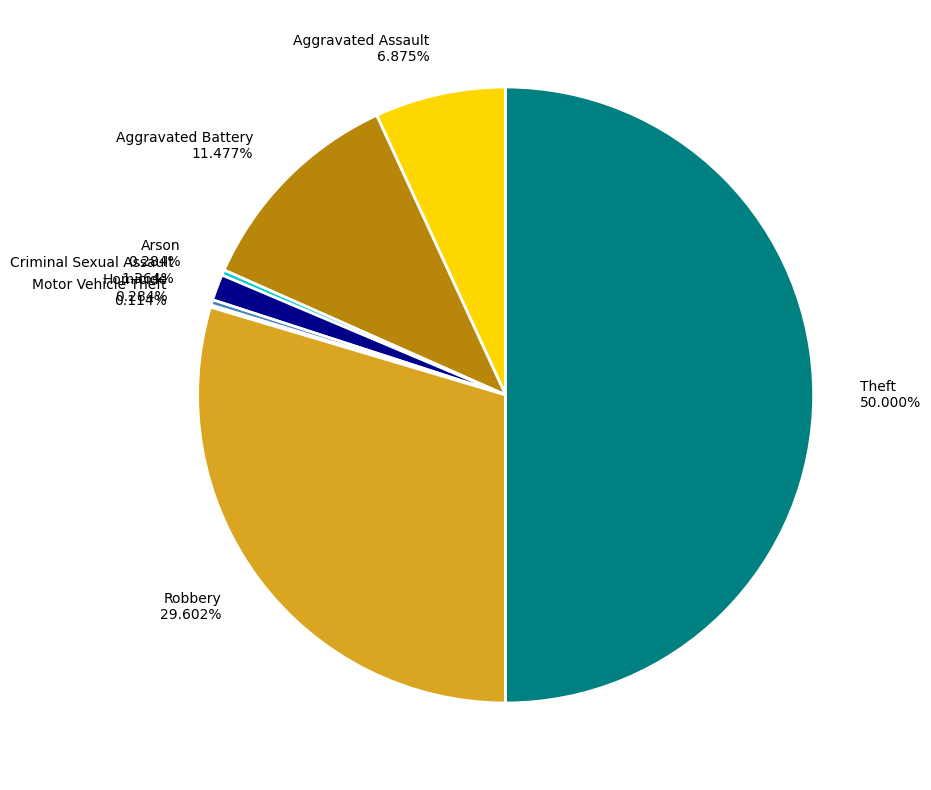

Is the sum of Aggravated Assault and Robbery greater than half?

No